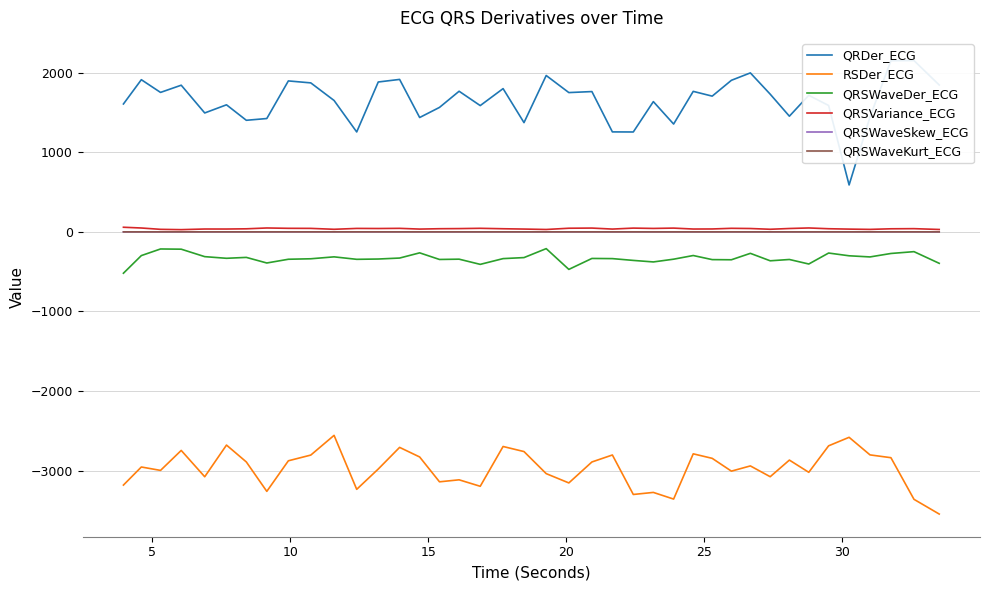

Which series has the largest total across all categories?

QRDer_ECG